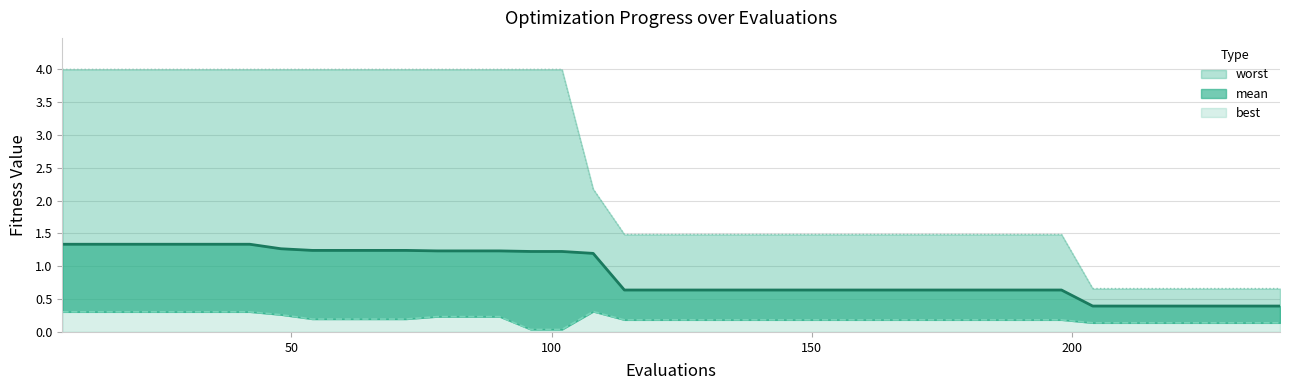

Is the value of mean (line) at 8 greater than the value of best (line) at 32?

Yes